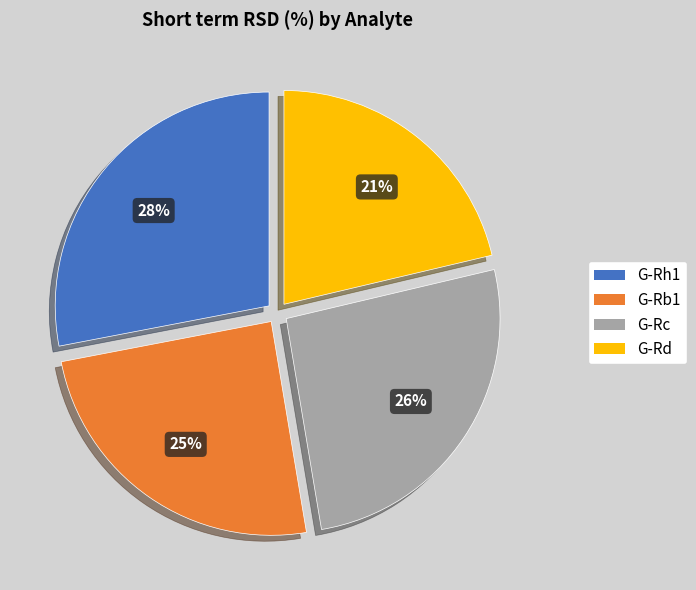

Does G-Rh1 account for over 50% of the chart?

No